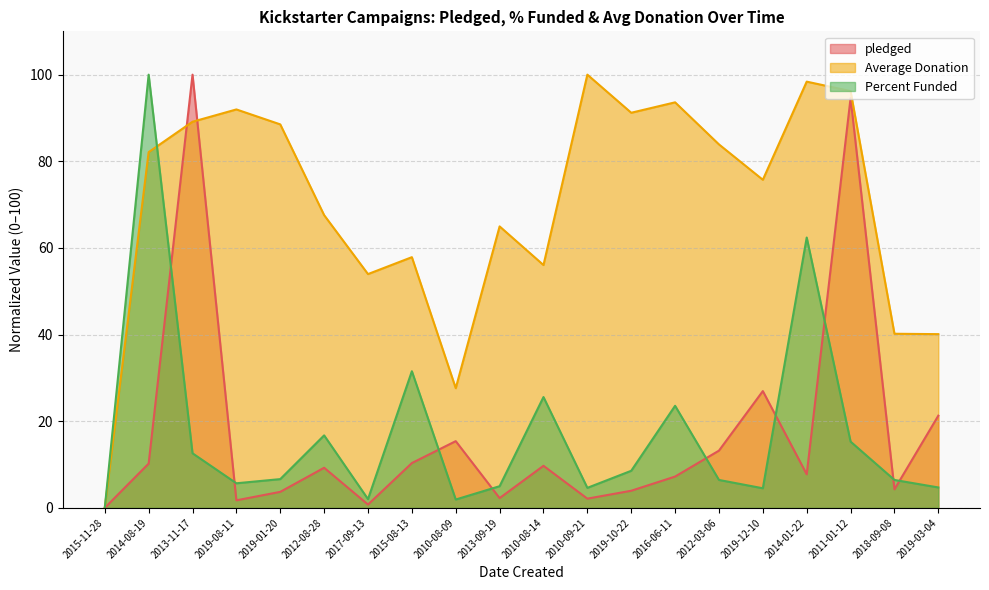

What is the sum of the Average Donation values at 2014-01-22 and 2017-09-13?

152.4